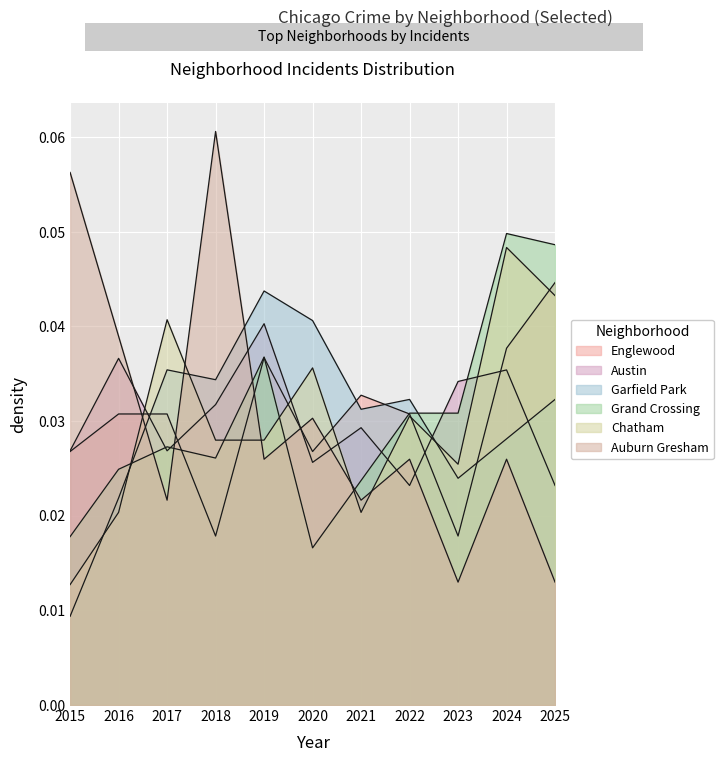

Reading left to right, what are all the values shown in this chart?

Englewood: 0.0	0.0	0.0	0.0	0.0	0.0	0.0	0.0	0.0	0.0	0.0
Austin: 0.0	0.0	0.0	0.0	0.0	0.0	0.0	0.0	0.0	0.0	0.0
Garfield Park: 0.0	0.0	0.0	0.0	0.0	0.0	0.0	0.0	0.0	0.0	0.0
Grand Crossing: 0.0	0.0	0.0	0.0	0.0	0.0	0.0	0.0	0.0	0.0	0.0
Chatham: 0.0	0.0	0.0	0.0	0.0	0.0	0.0	0.0	0.0	0.0	0.0
Auburn Gresham: 0.1	0.0	0.0	0.1	0.0	0.0	0.0	0.0	0.0	0.0	0.0